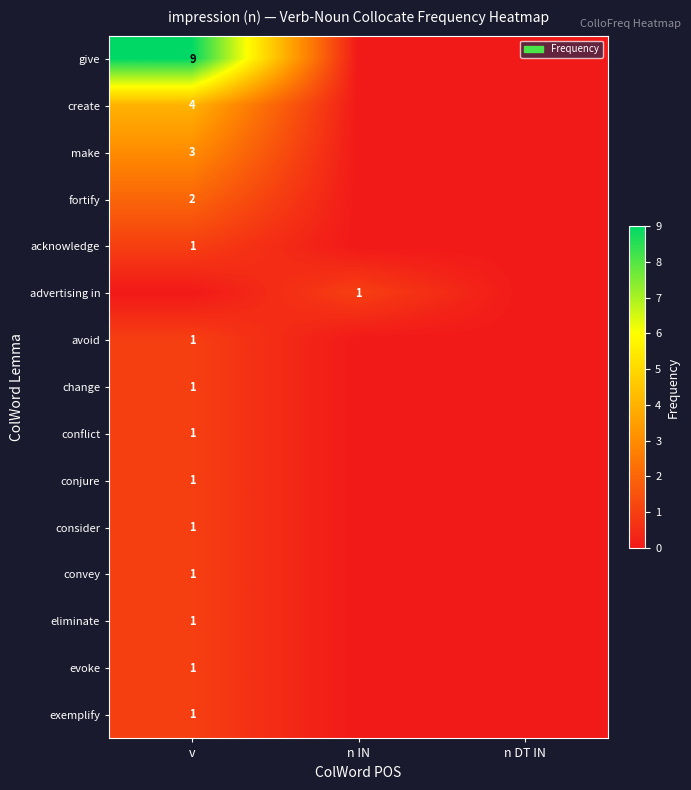

Reading left to right, list all the values displayed in this chart.

row_0: 9	0	0
row_1: 4	0	0
row_2: 3	0	0
row_3: 2	0	0
row_4: 1	0	0
row_5: 0	1	0
row_6: 1	0	0
row_7: 1	0	0
row_8: 1	0	0
row_9: 1	0	0
row_10: 1	0	0
row_11: 1	0	0
row_12: 1	0	0
row_13: 1	0	0
row_14: 1	0	0